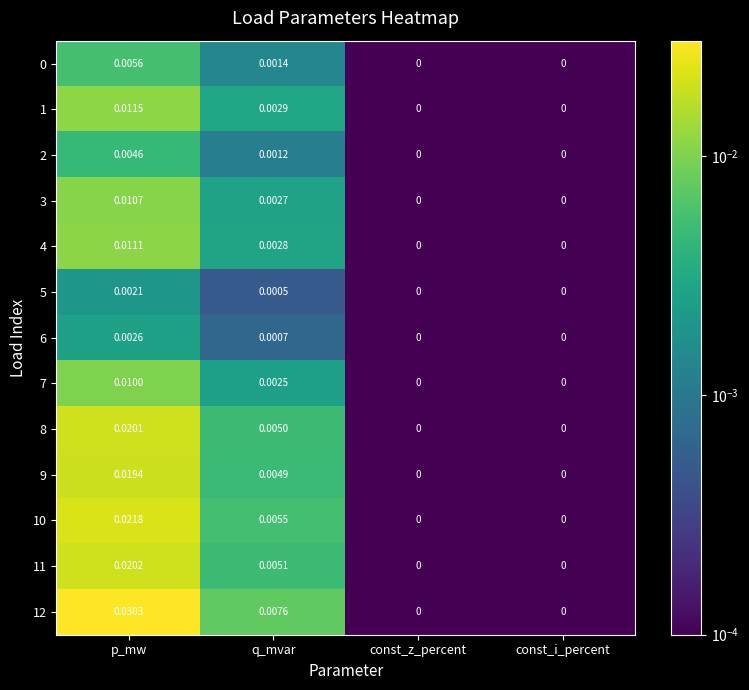

At which category does the chart reach its peak across all series?

p_mw